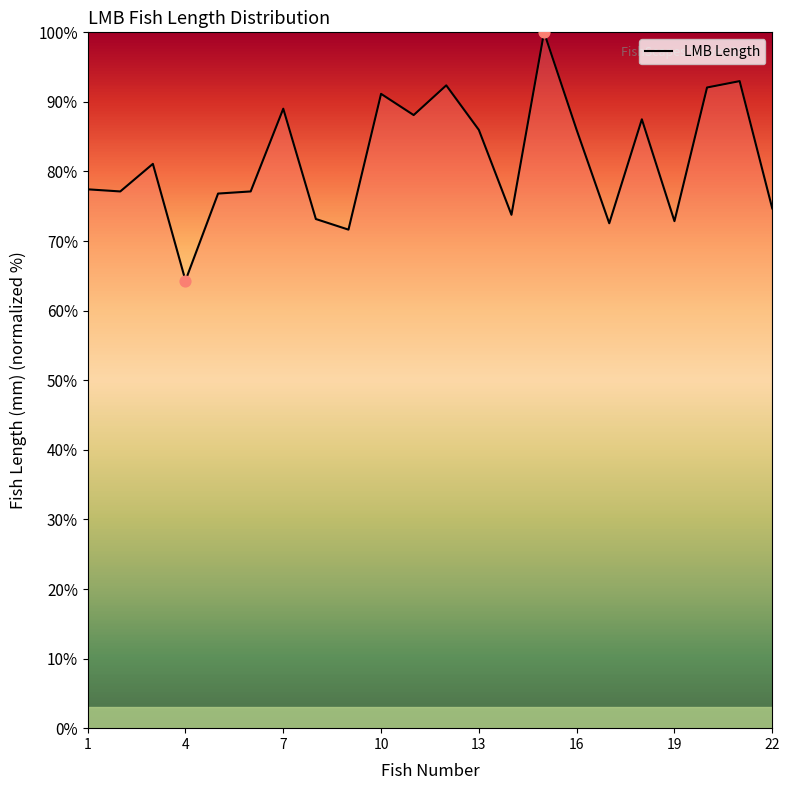

What is the maximum value shown in the chart?

100.0